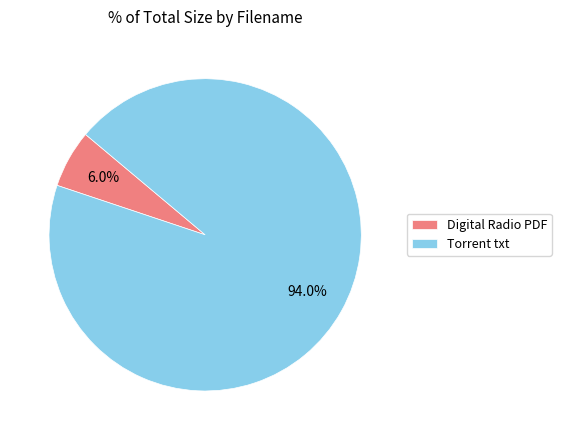

Rank the categories by value from highest to lowest.

Torrent txt, Digital Radio PDF